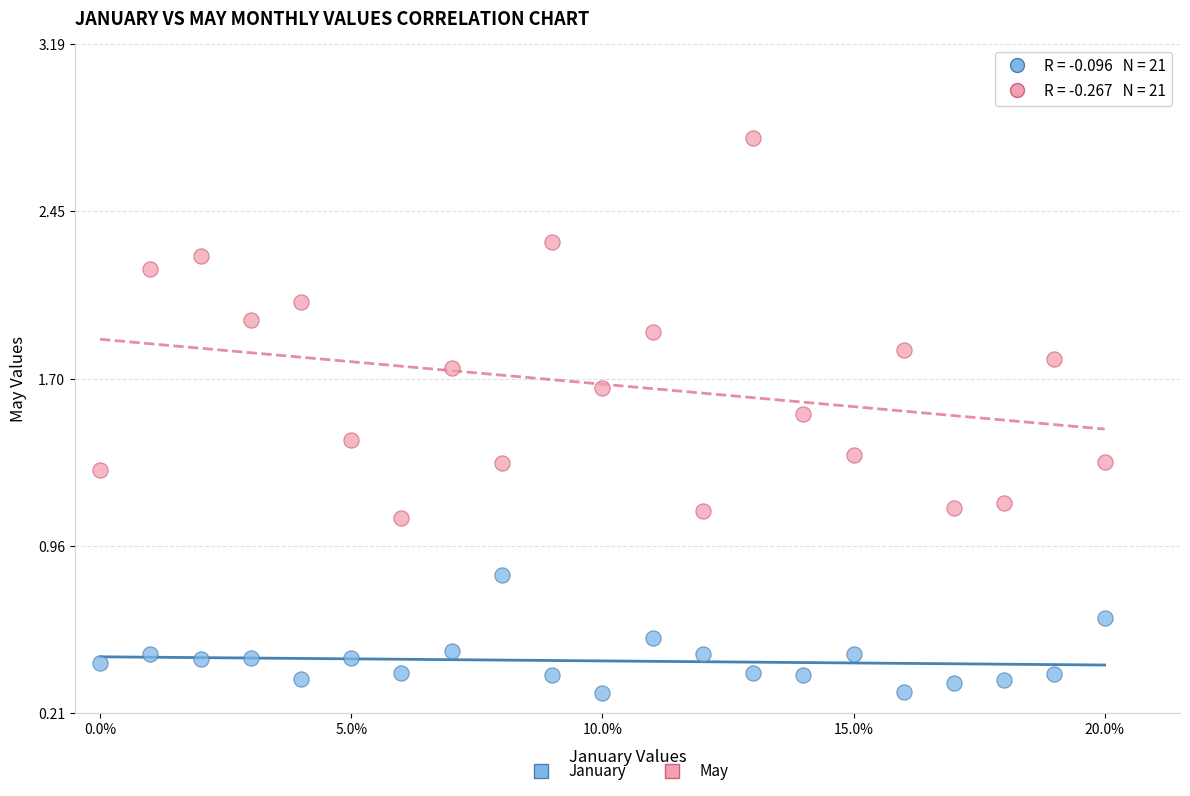

Which series contains the highest Y value?

May